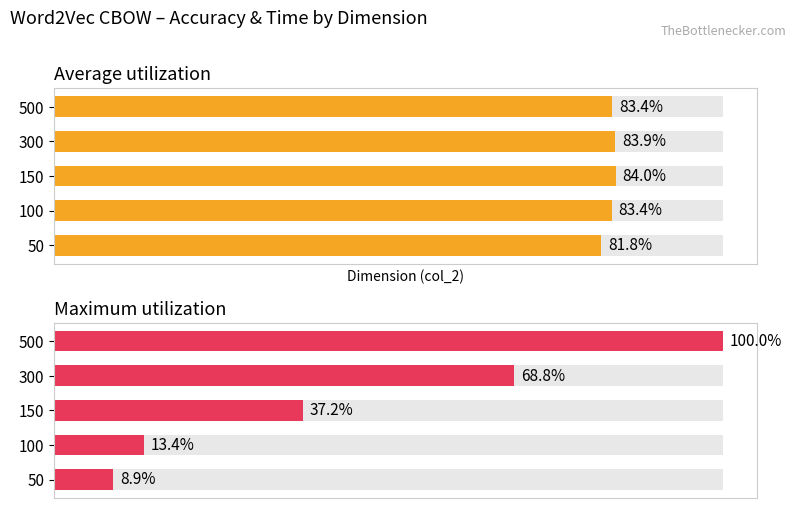

Rank the series by their maximum value, from lowest to highest.

Average utilization, Maximum utilization